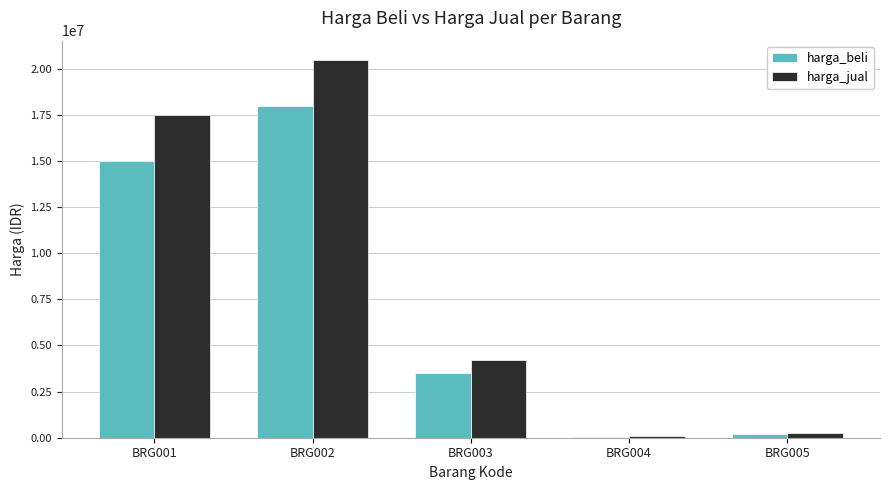

Is the value of harga_beli at BRG003 greater than the value of harga_jual at BRG004?

Yes